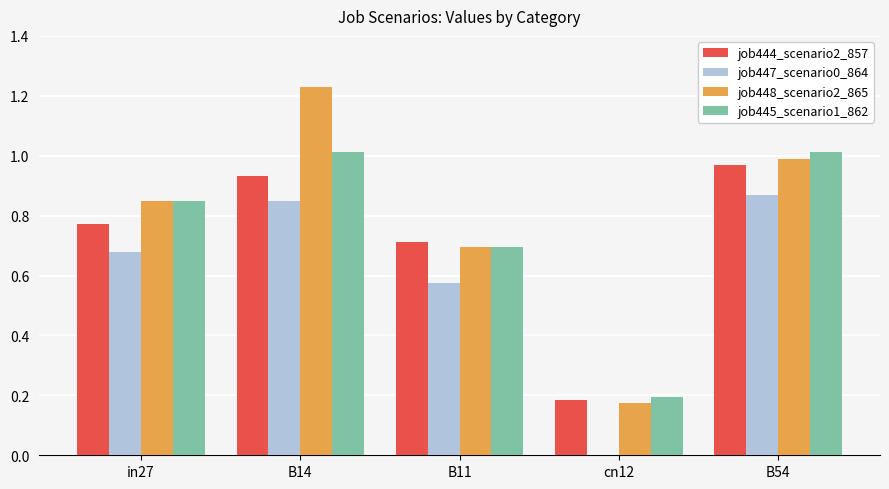

Where is job445_scenario1_862 nearest to the value 0?

cn12